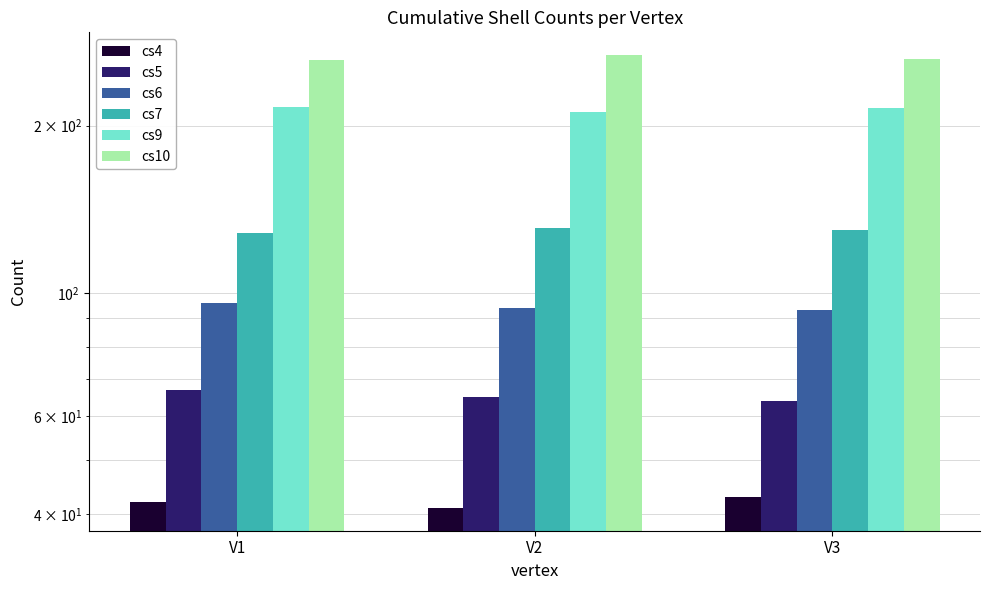

At which label does cs5 reach its peak?

V1